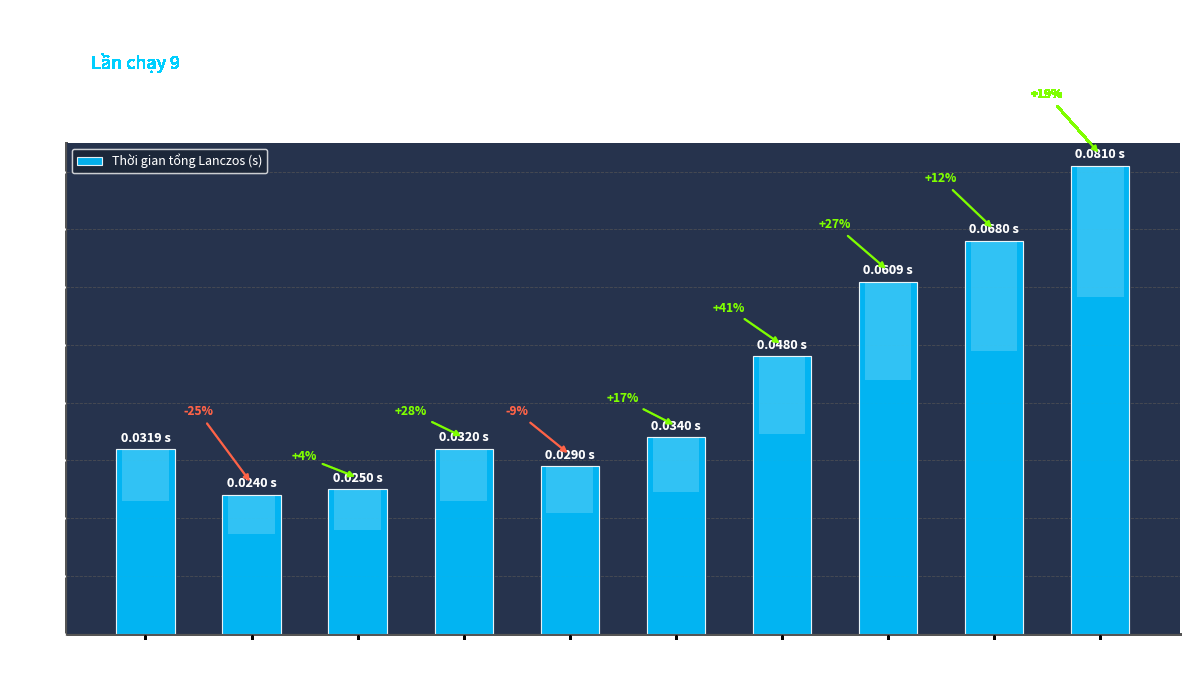

List the labels in order of value, largest first.

95.jpg, 90.jpg, 85.jpg, 80.jpg, 75.jpg, 65.jpg, 50.jpg, 70.jpg, 60.jpg, 55.jpg